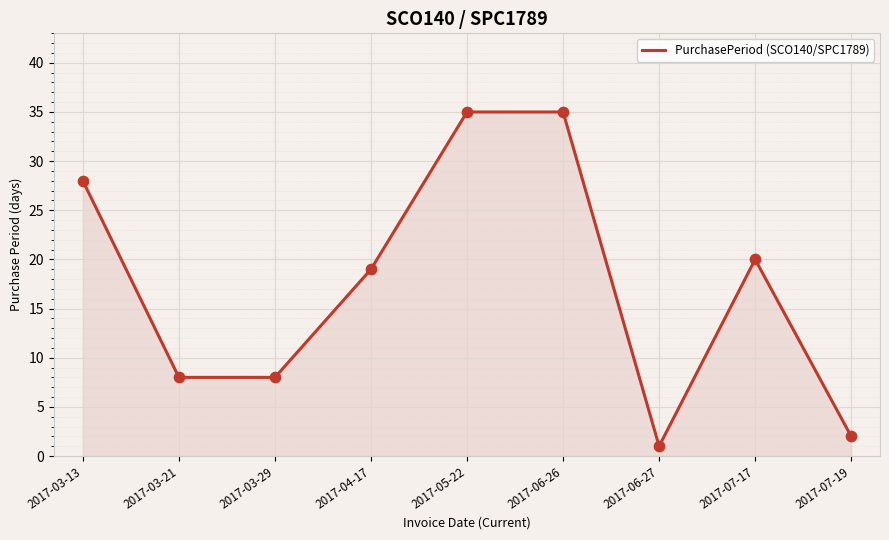

What is the ratio of the value at 2017-03-29 to the value at 2017-03-21?

1.0